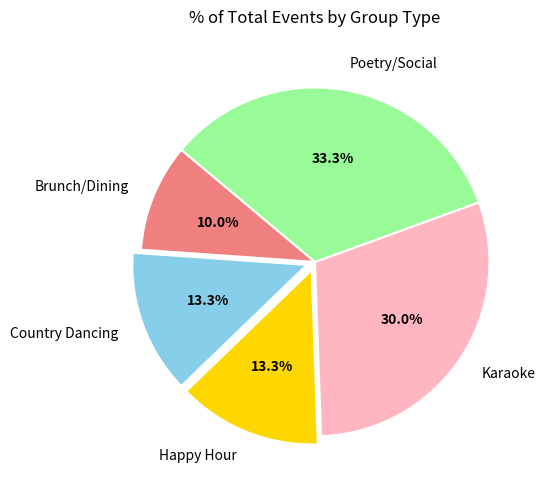

The Karaoke slice represents 43% of the pie. True or false?

False